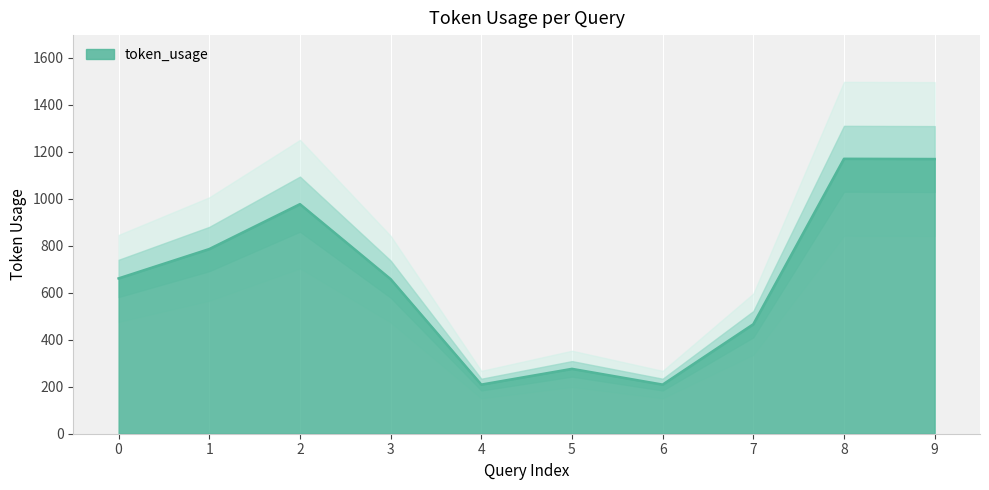

Which category has the highest value across all series?

8